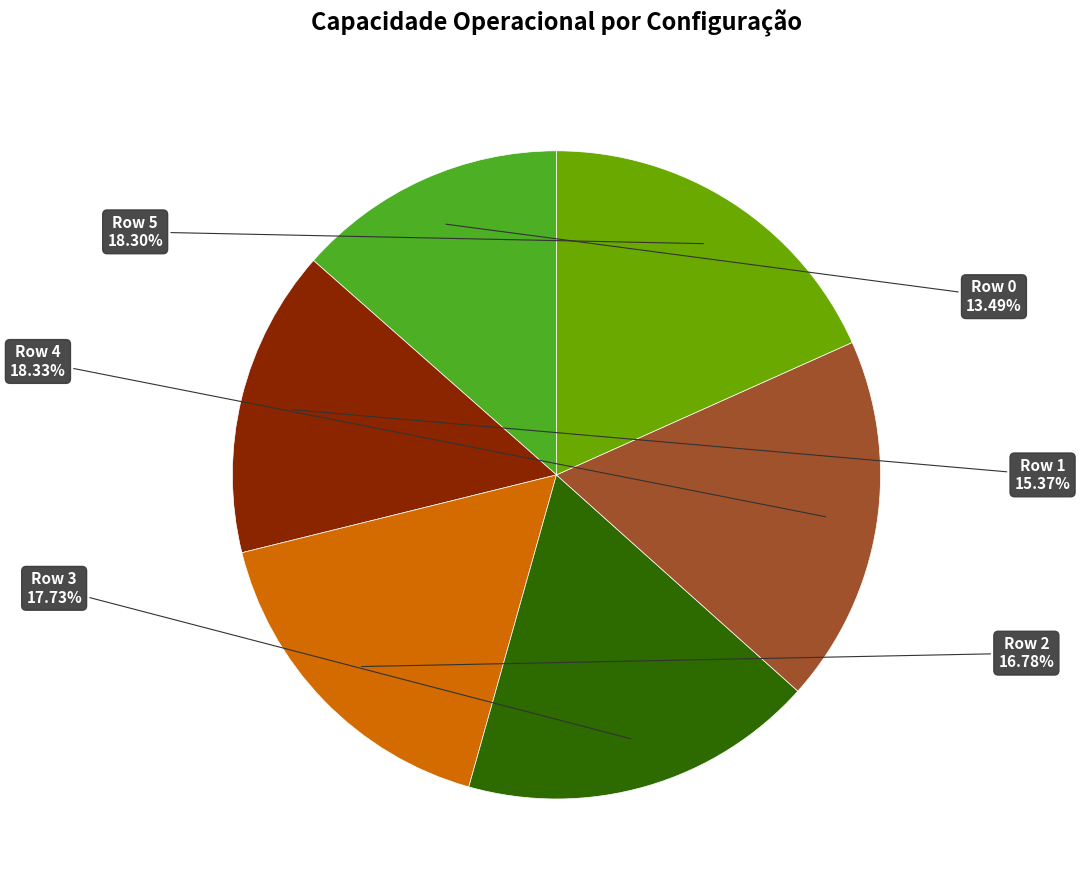

How many segments does this pie chart have?

6